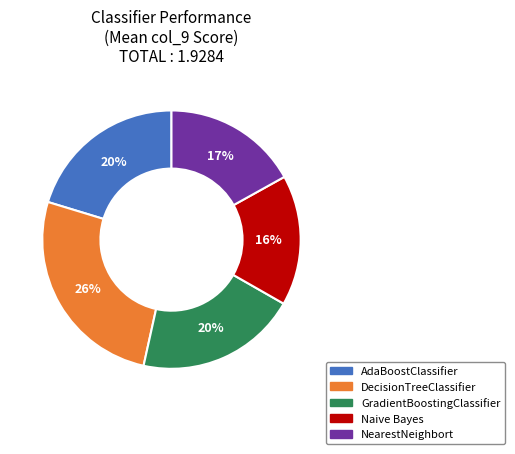

Which slice is the smallest?

Naive Bayes